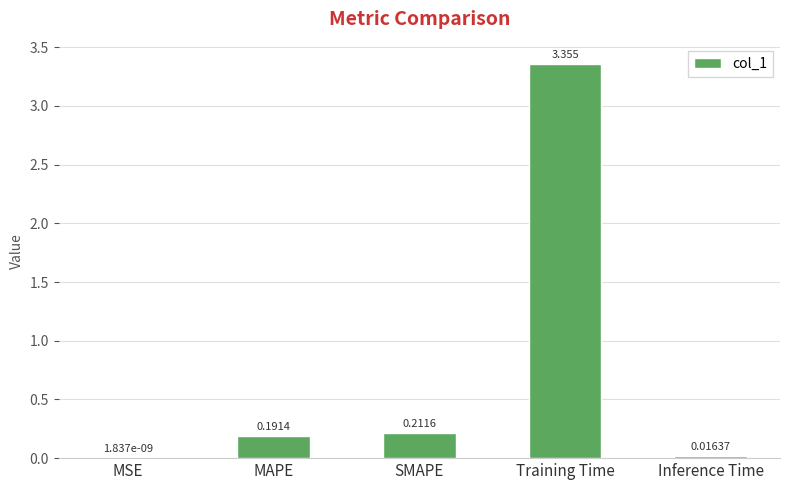

At which label is the value closest to 1?

SMAPE